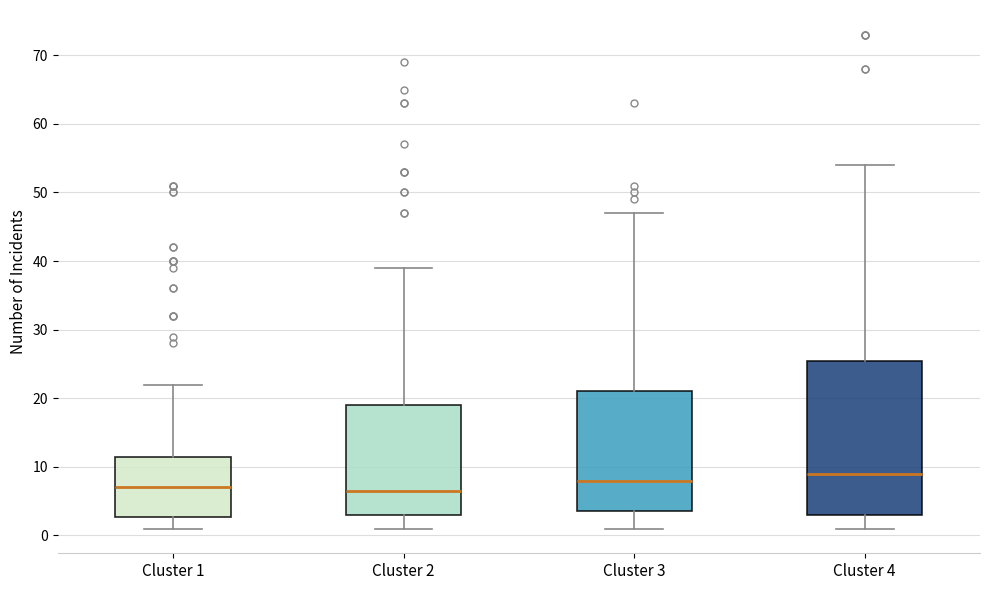

Where does the upper whisker of the box for Cluster 4 end on the y-axis? The values are not printed on the chart, so give them approximately, as read against the axis.

54